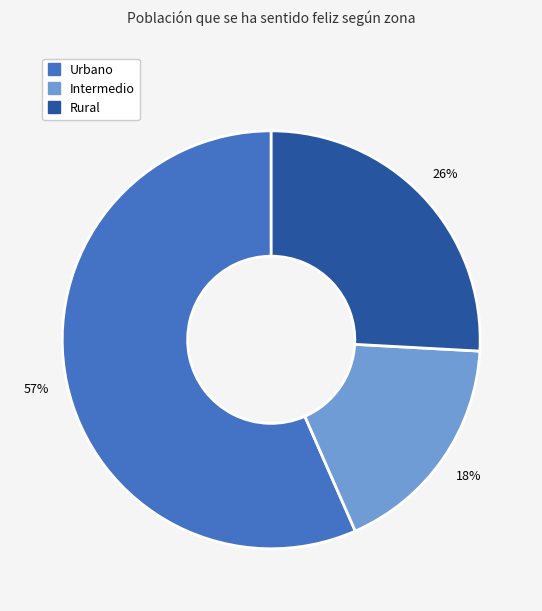

To the nearest percent, what is the average slice percentage?

33%